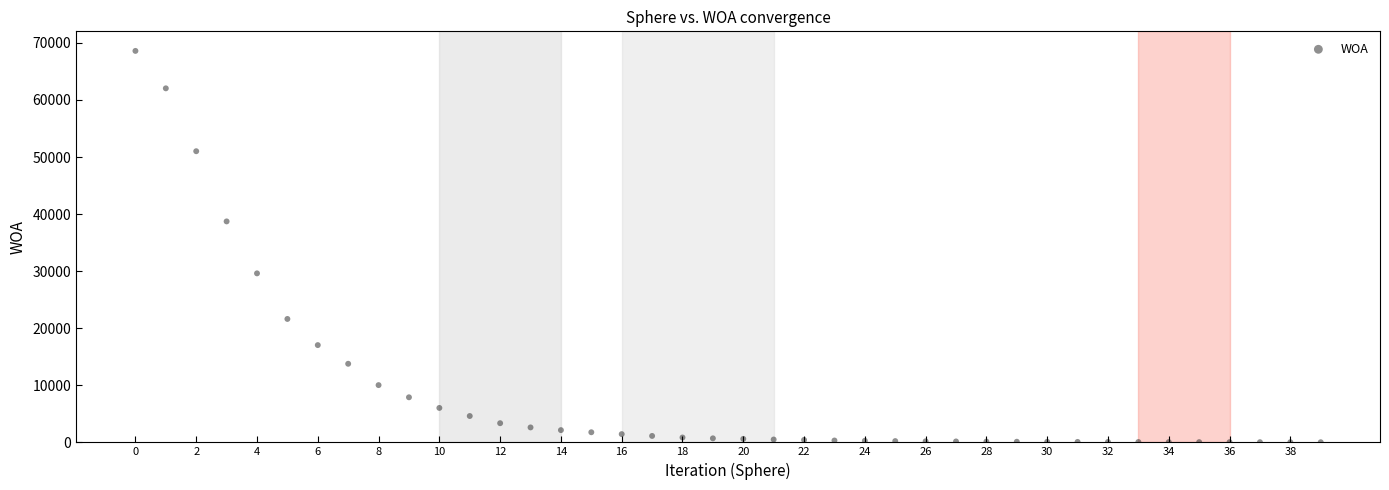

What is the range of Y values (max minus min)?

68573.9